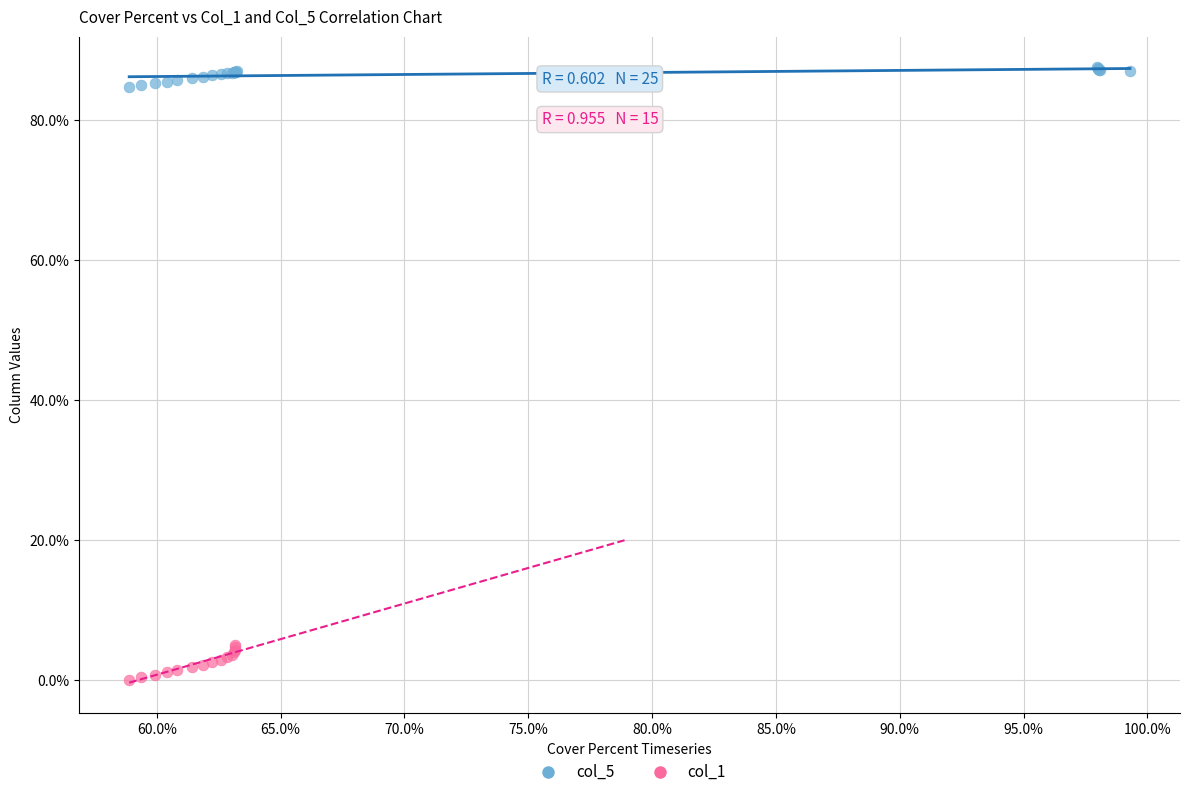

Which series contains the highest Y value?

col_5